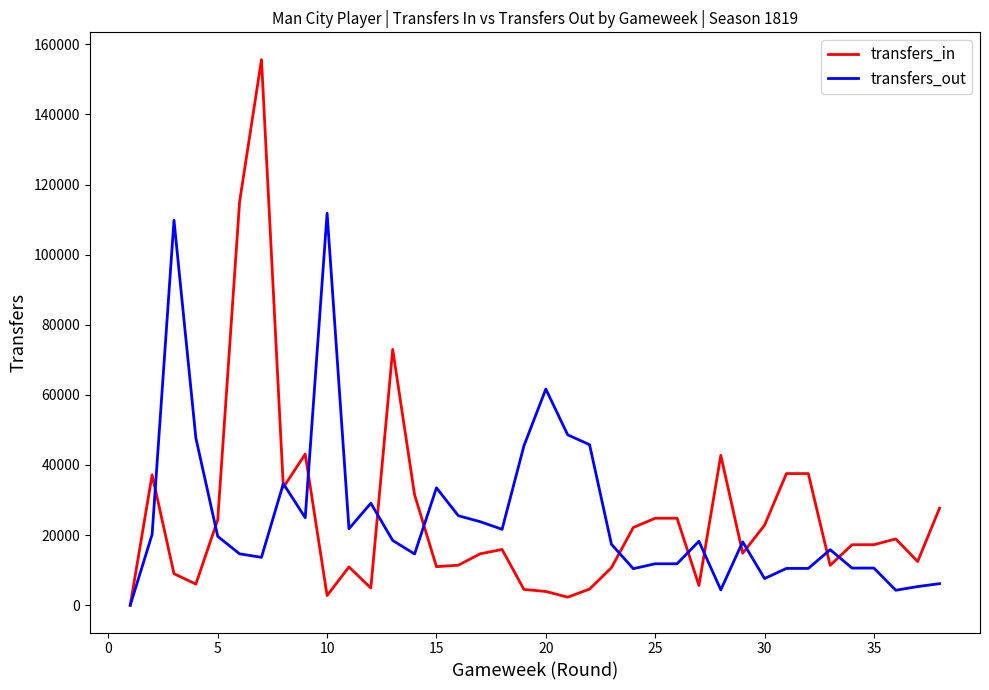

Which series has the largest range (max minus min)?

transfers_in